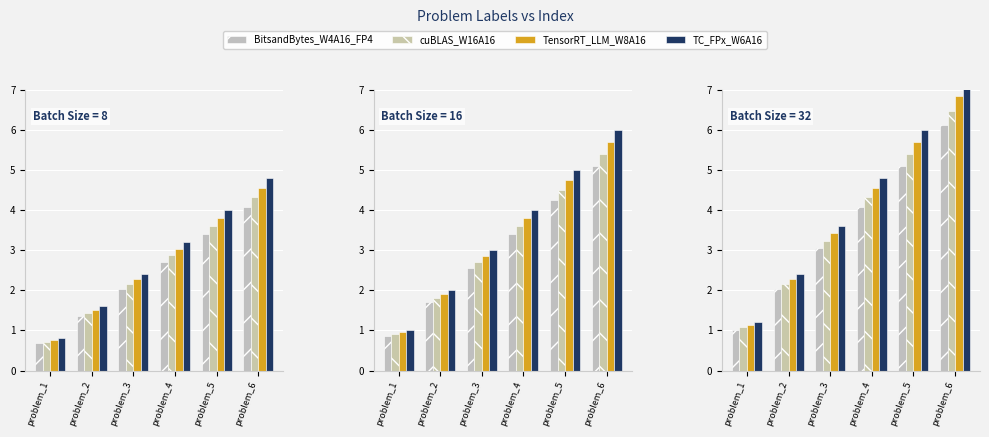

Read the BitsandBytes_W4A16_FP4 value at problem_6.

6.1